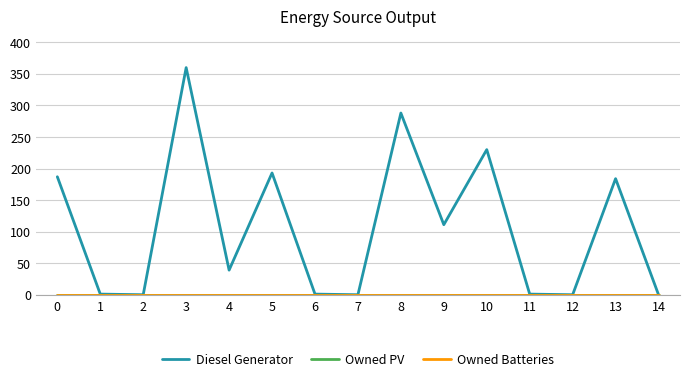

Which series has the largest total across all categories?

Diesel Generator